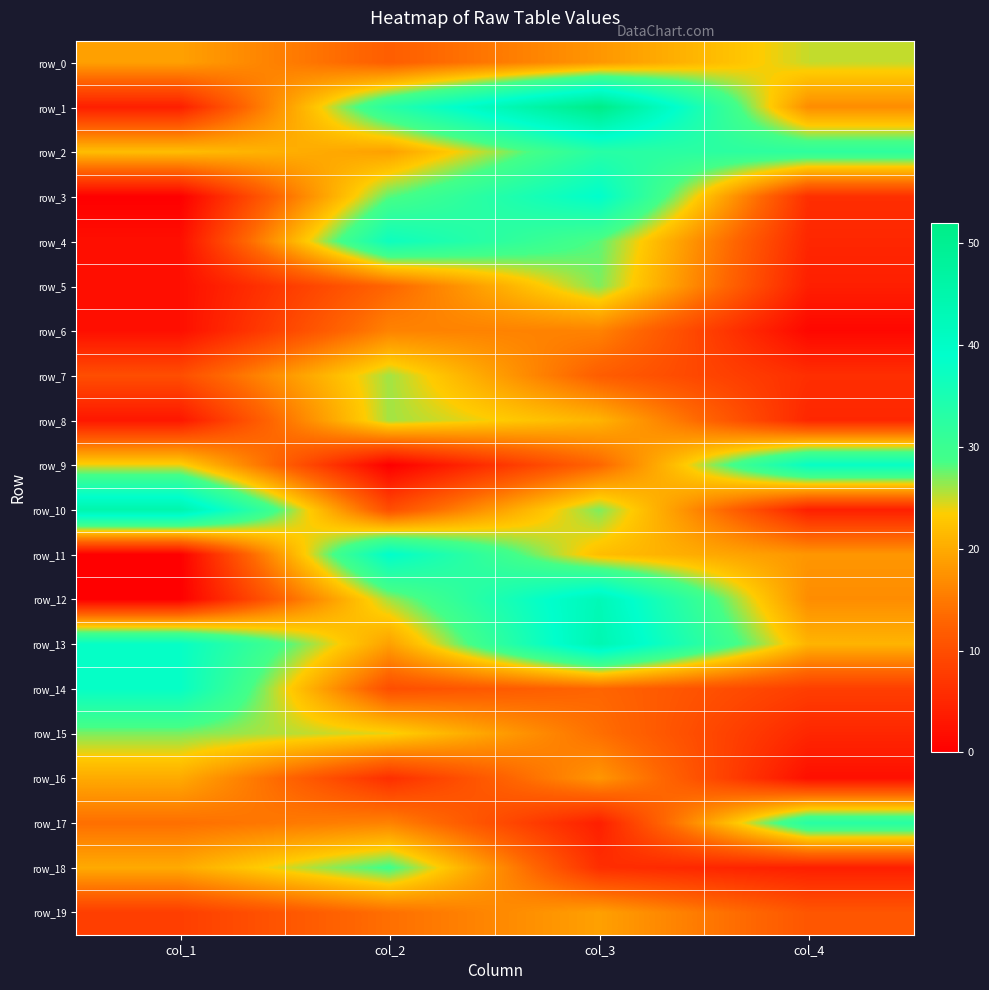

Reading right to left, what are all the values shown in this chart?

row_0: col_4=25	col_3=18	col_2=12	col_1=19
row_1: col_4=17	col_3=52	col_2=33	col_1=4
row_2: col_4=32	col_3=33	col_2=19	col_1=22
row_3: col_4=6	col_3=39	col_2=28	col_1=0
row_4: col_4=5	col_3=28	col_2=37	col_1=2
row_5: col_4=4	col_3=27	col_2=13	col_1=2
row_6: col_4=1	col_3=16	col_2=16	col_1=2
row_7: col_4=6	col_3=12	col_2=26	col_1=10
row_8: col_4=5	col_3=21	col_2=26	col_1=3
row_9: col_4=38	col_3=13	col_2=0	col_1=24
row_10: col_4=4	col_3=27	col_2=10	col_1=45
row_11: col_4=18	col_3=22	col_2=39	col_1=0
row_12: col_4=17	col_3=43	col_2=26	col_1=0
row_13: col_4=21	col_3=44	col_2=19	col_1=38
row_14: col_4=8	col_3=13	col_2=10	col_1=38
row_15: col_4=5	col_3=14	col_2=24	col_1=27
row_16: col_4=2	col_3=18	col_2=6	col_1=20
row_17: col_4=33	col_3=4	col_2=16	col_1=14
row_18: col_4=4	col_3=6	col_2=29	col_1=20
row_19: col_4=11	col_3=19	col_2=14	col_1=8